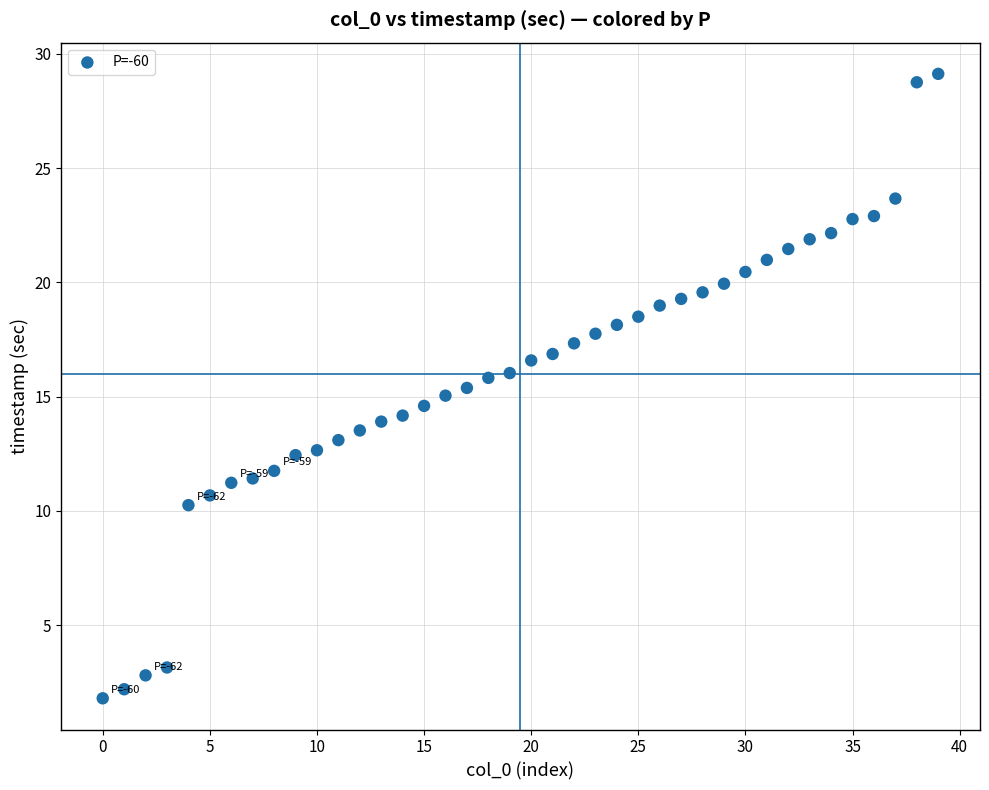

What is the range of Y values (max minus min)?

27.3